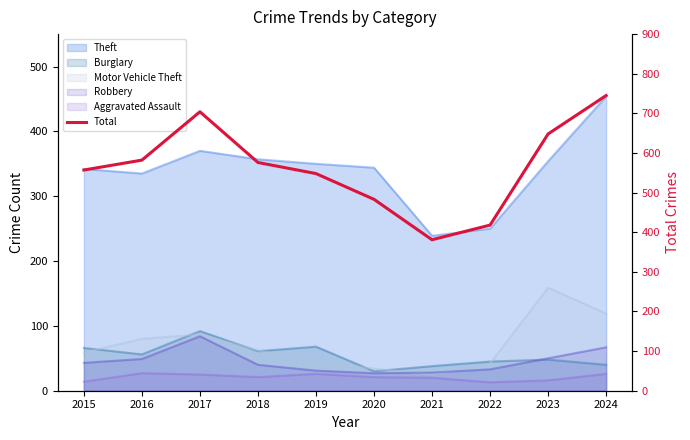

How many data points are above 576?

4